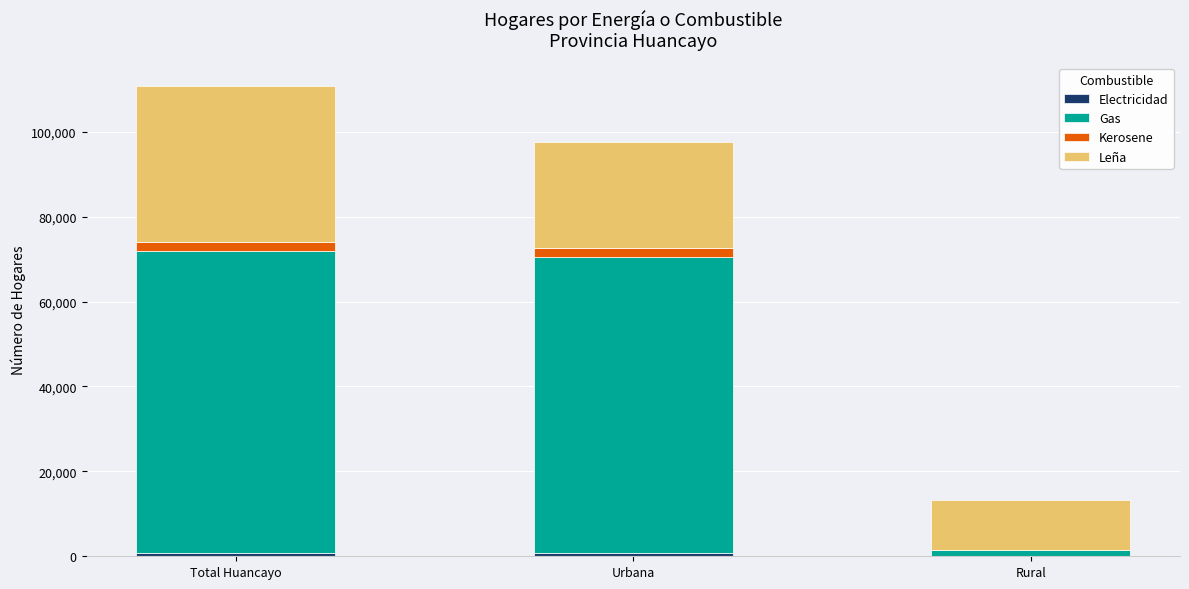

Are the bars horizontal?

No